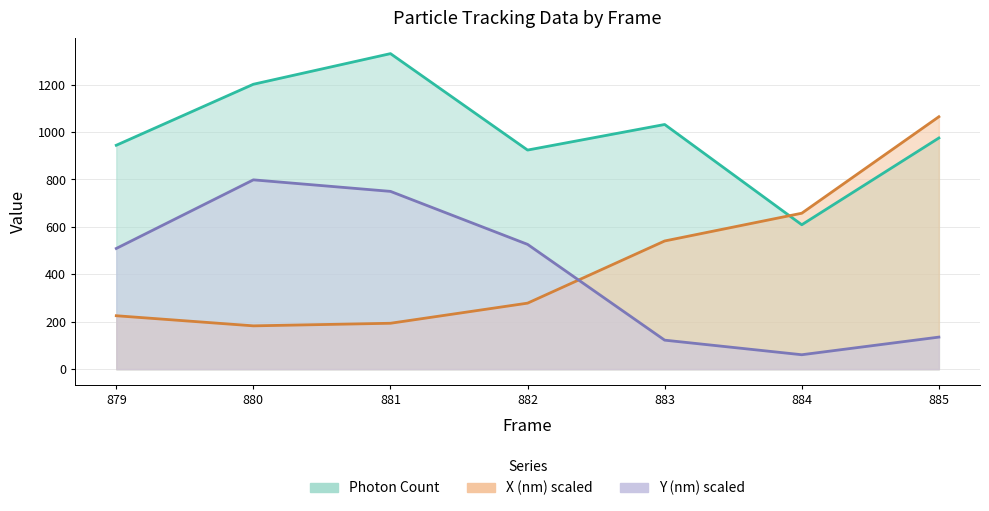

Which label corresponds to the smallest value in the chart?

884